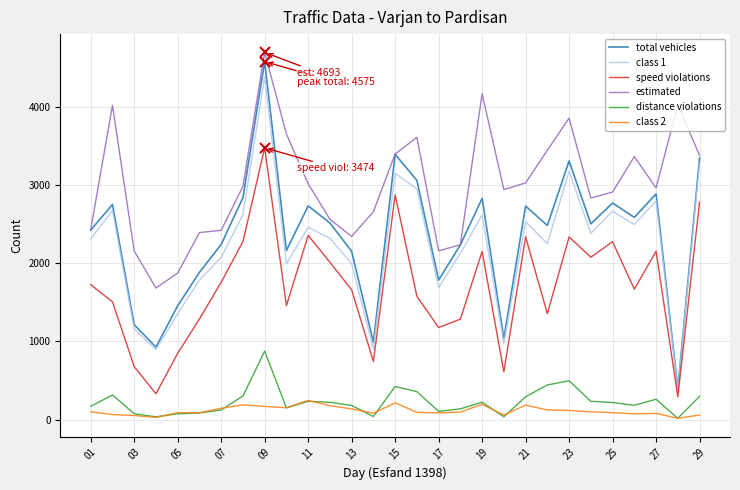

What is the smallest value displayed?

16